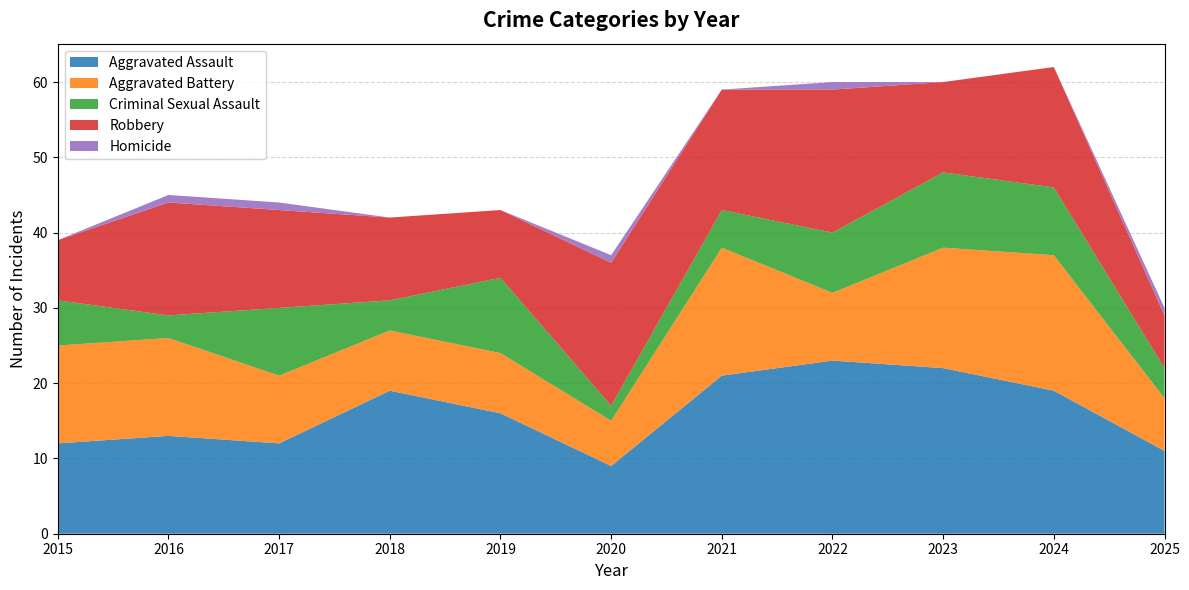

Reading left to right, transcribe all the data shown in this chart.

Aggravated Assault: 12	13	12	19	16	9	21	23	22	19	11
Aggravated Battery: 13	13	9	8	8	6	17	9	16	18	7
Criminal Sexual Assault: 6	3	9	4	10	2	5	8	10	9	4
Robbery: 8	15	13	11	9	19	16	19	12	16	7
Homicide: 0	1	1	0	0	1	0	1	0	0	1